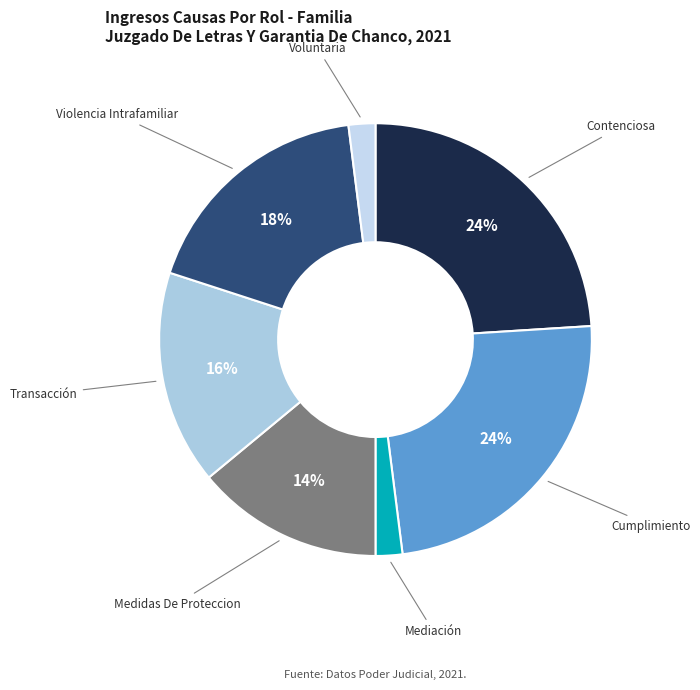

Rank the categories by value from lowest to highest.

Mediación, Voluntaria, Medidas De Proteccion, Transacción, Violencia Intrafamiliar, Contenciosa, Cumplimiento